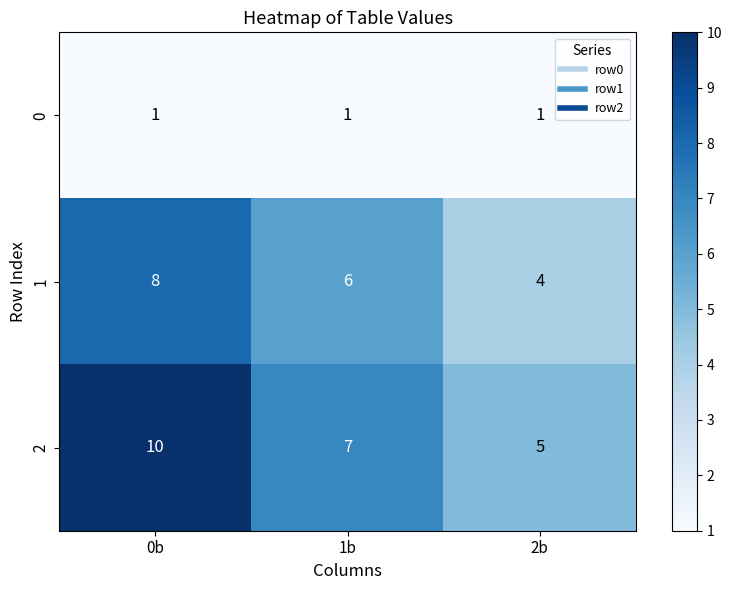

Reading right to left, list all the values displayed in this chart.

0: 1	1	1
1: 4	6	8
2: 5	7	10